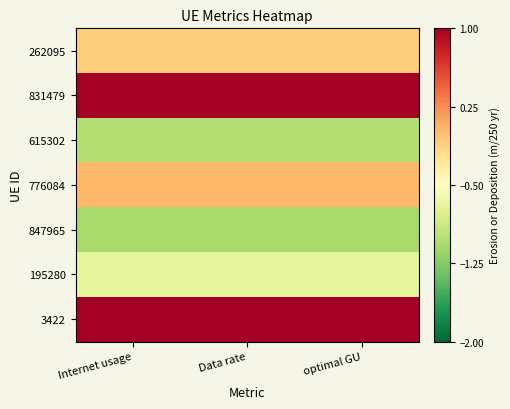

What is the minimum value shown in the chart?

-1.1